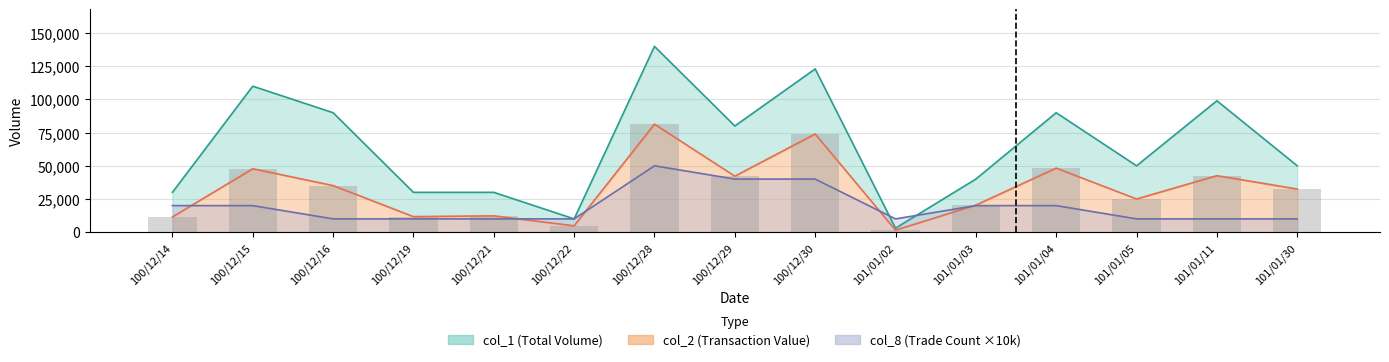

What position from the left is 100/12/16?

3